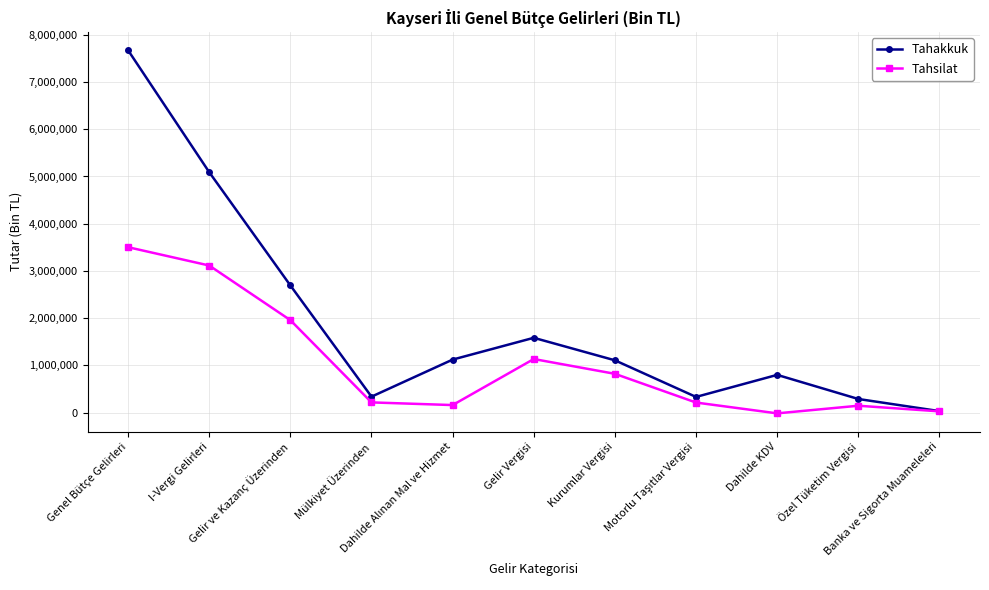

What is the maximum value for Tahakkuk?

7671675